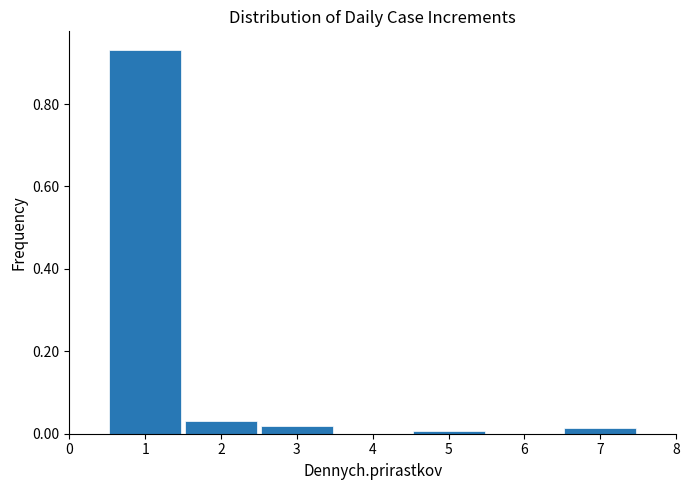

How tall is the bar that spans 0.5 to 1.5 on the x-axis? The values are not printed on the chart, so give them approximately, as read against the axis.

0.92